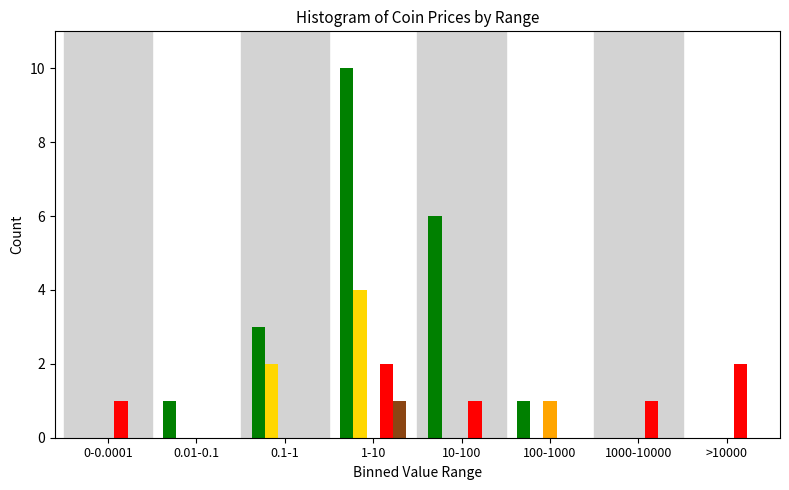

At which category is the sum across all series the highest?

1-10